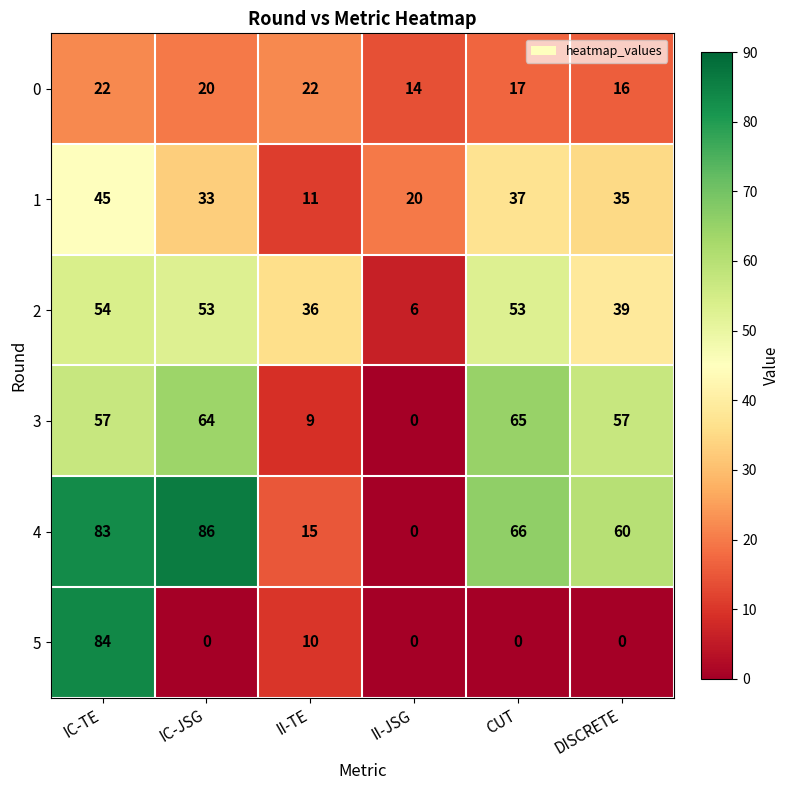

What is the sum of all 1 values?

181